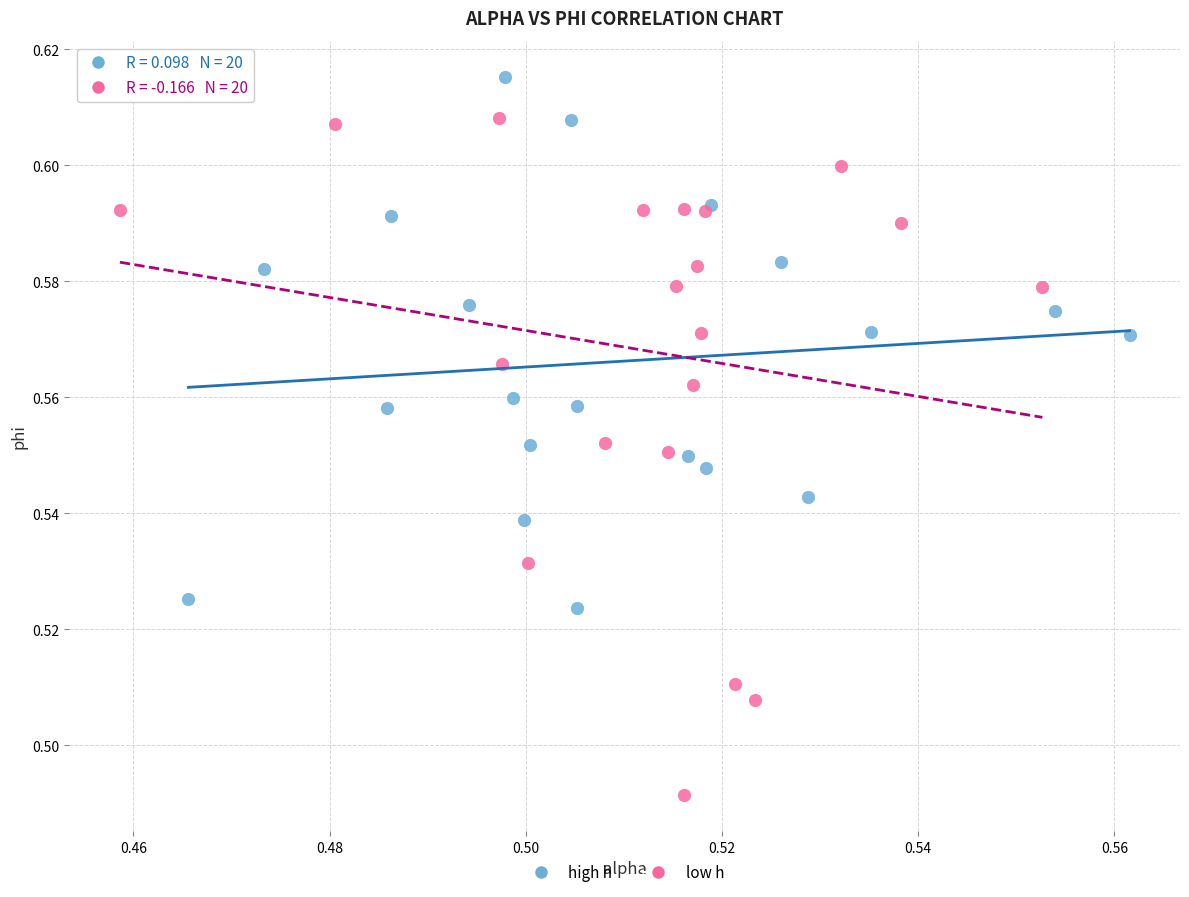

Which series has the widest spread of Y values?

low h